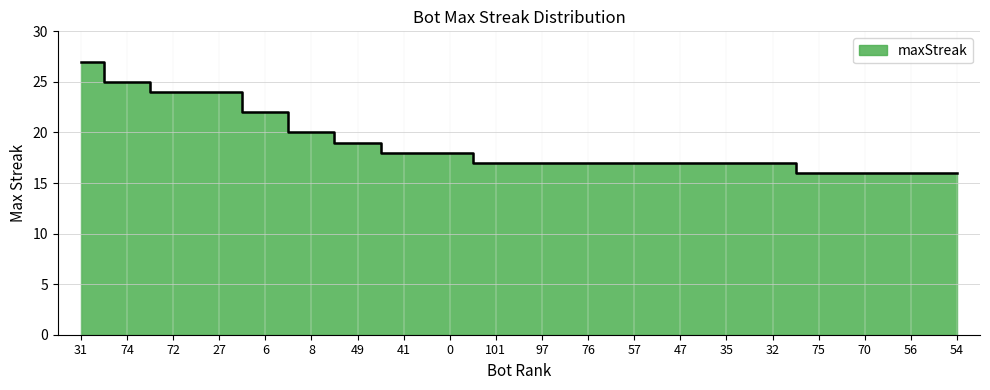

How many categories are shown in the chart?

20